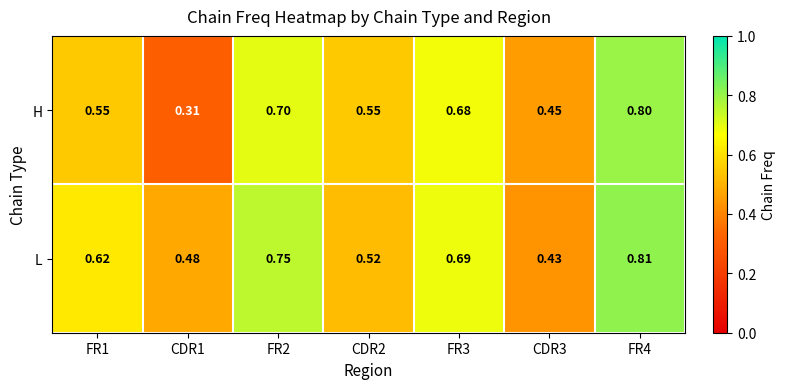

At CDR1, list the series in order from smallest to largest.

H, L